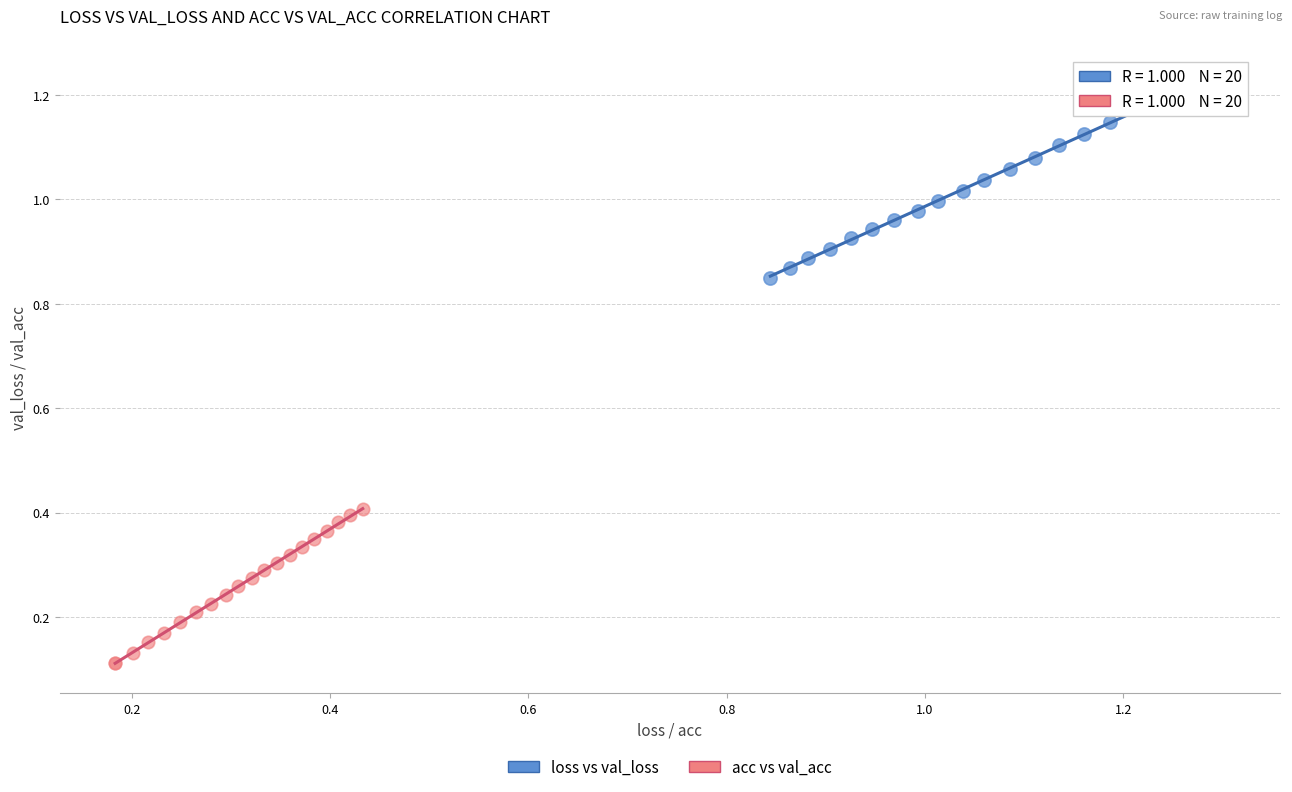

Which series contains the highest Y value?

loss vs val_loss